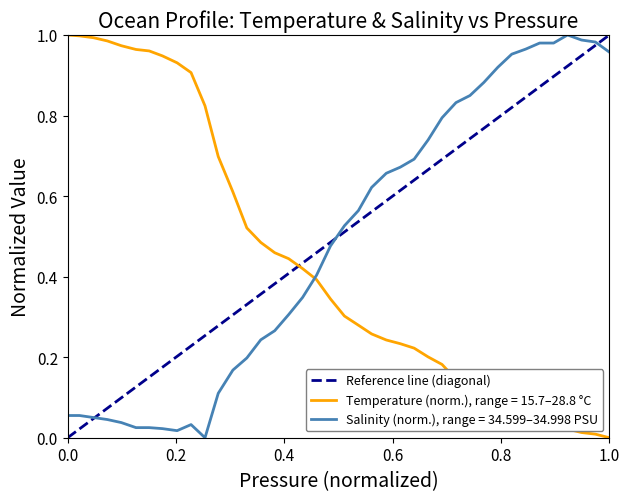

True or false: Salinity (norm.), range = 34.599–34.998 PSU and Temperature (norm.), range = 15.7–28.8 °C intersect in this chart.

True